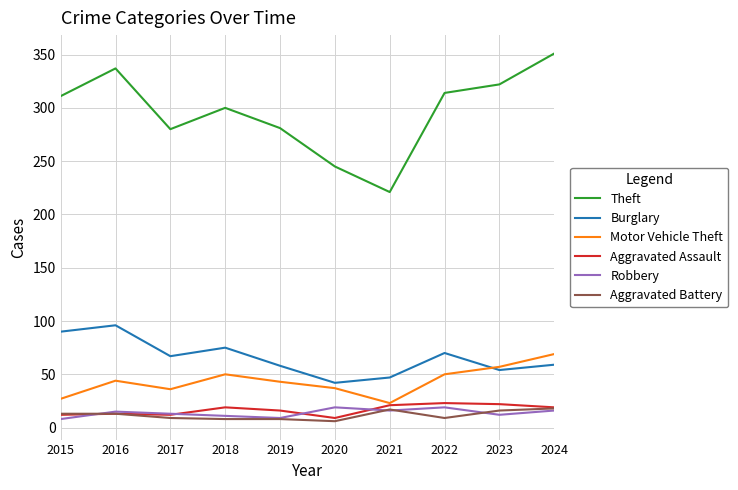

The value of Robbery at 2017 is 13. True or false?

True